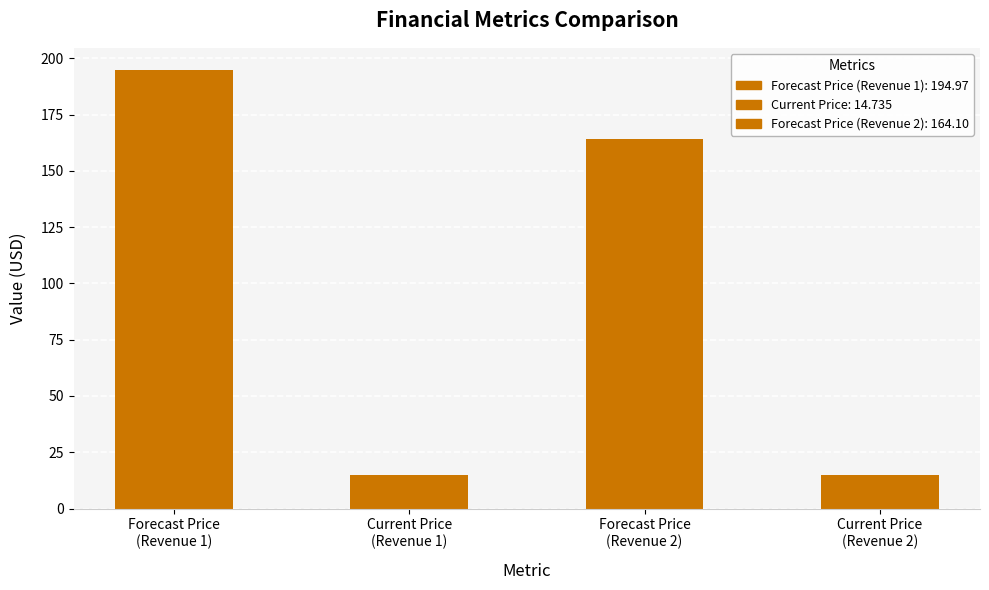

What is the minimum value shown in the chart?

14.7